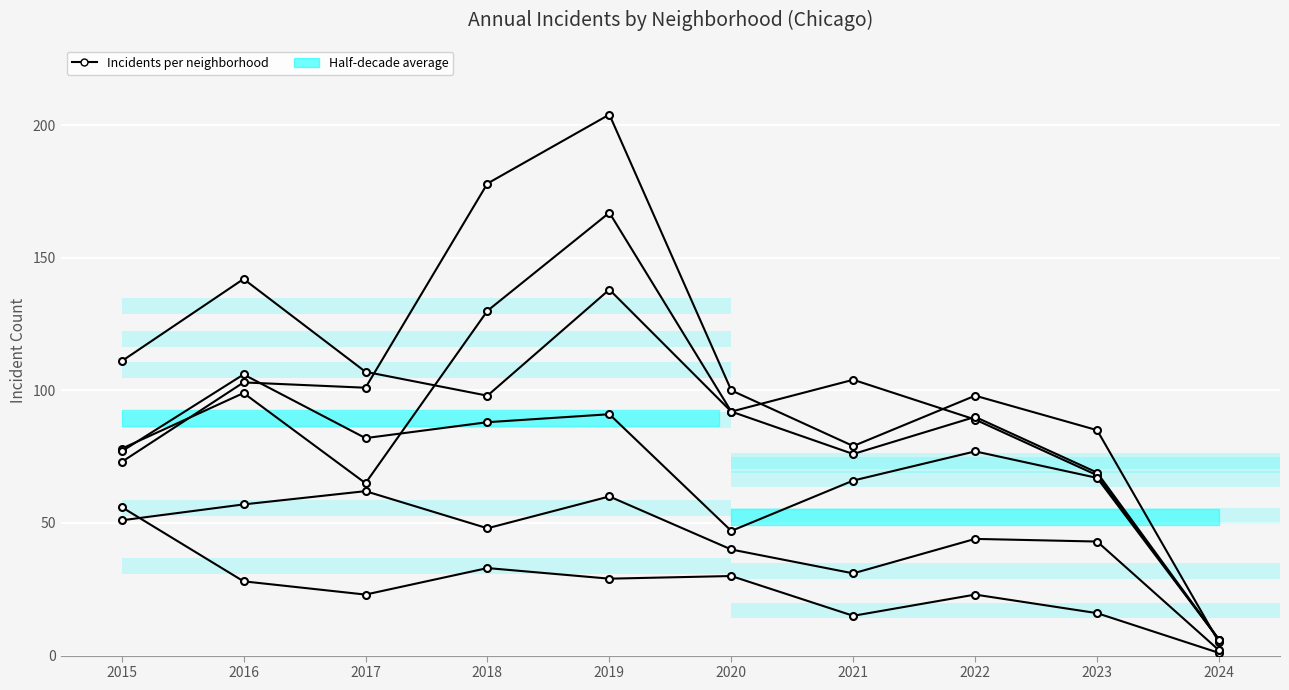

Reading left to right, what are all the values shown in this chart?

Austin: 2015=78	2016=99	2017=65	2018=130	2019=167	2020=92	2021=104	2022=89	2023=68	2024=6
Englewood: 2015=111	2016=142	2017=107	2018=98	2019=138	2020=92	2021=76	2022=90	2023=69	2024=6
Garfield Park: 2015=73	2016=103	2017=101	2018=178	2019=204	2020=100	2021=79	2022=98	2023=85	2024=5
Grand Crossing: 2015=77	2016=106	2017=82	2018=88	2019=91	2020=47	2021=66	2022=77	2023=67	2024=6
Auburn Gresham: 2015=56	2016=28	2017=23	2018=33	2019=29	2020=30	2021=15	2022=23	2023=16	2024=1
Chatham: 2015=51	2016=57	2017=62	2018=48	2019=60	2020=40	2021=31	2022=44	2023=43	2024=2